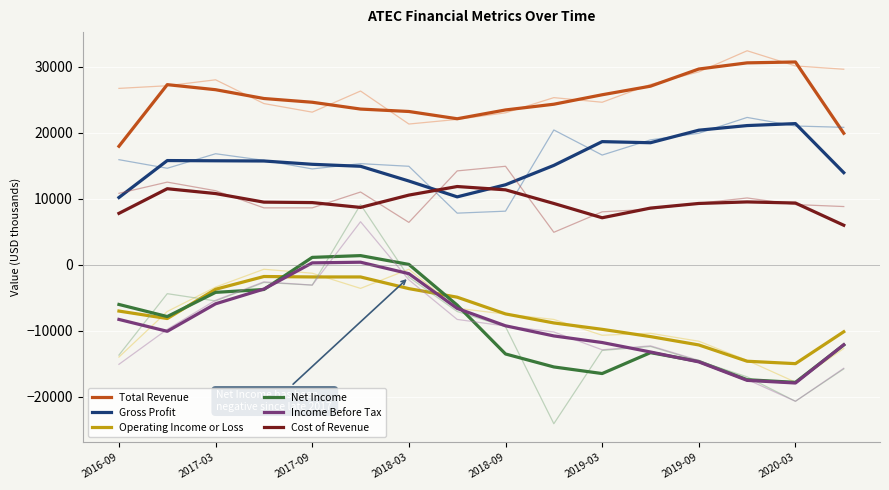

True or false: Total Revenue and Cost of Revenue cross at least once.

False